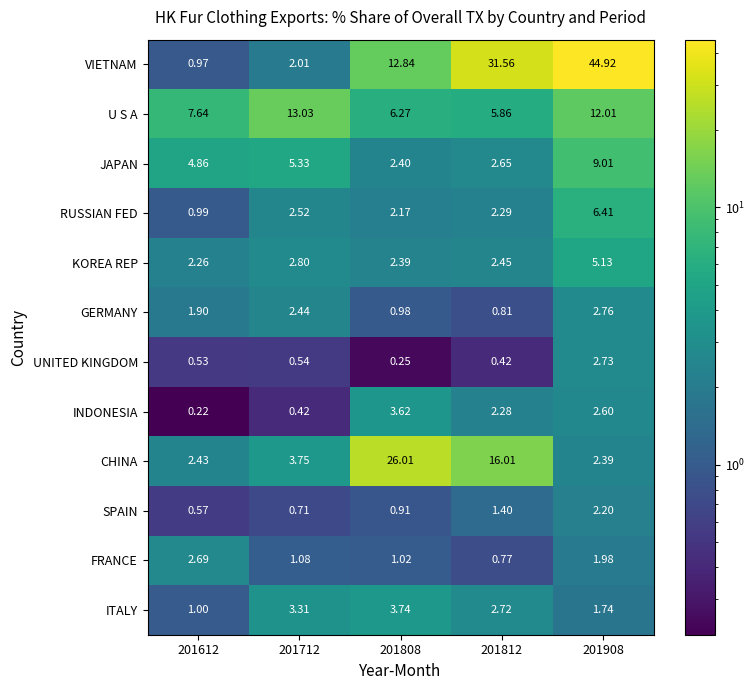

Which series has the largest range (max minus min)?

VIETNAM